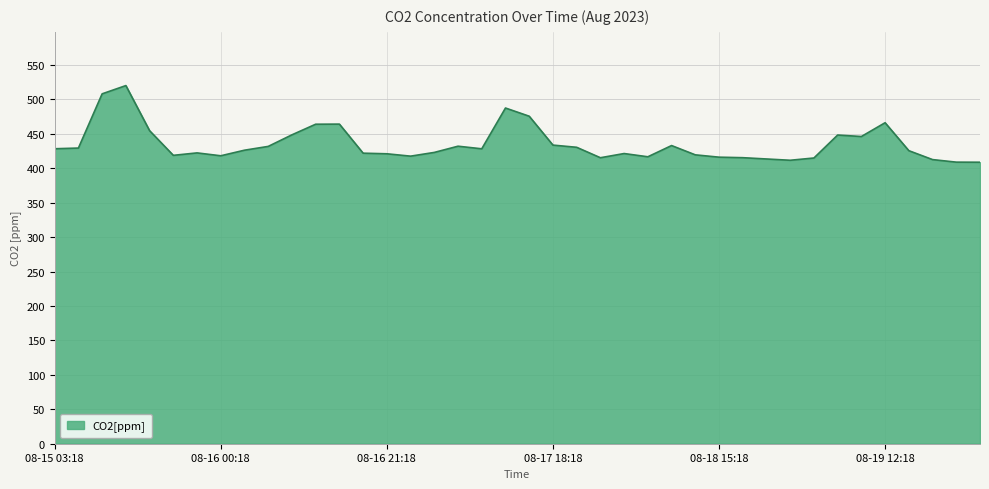

What is the smallest value displayed?

408.9